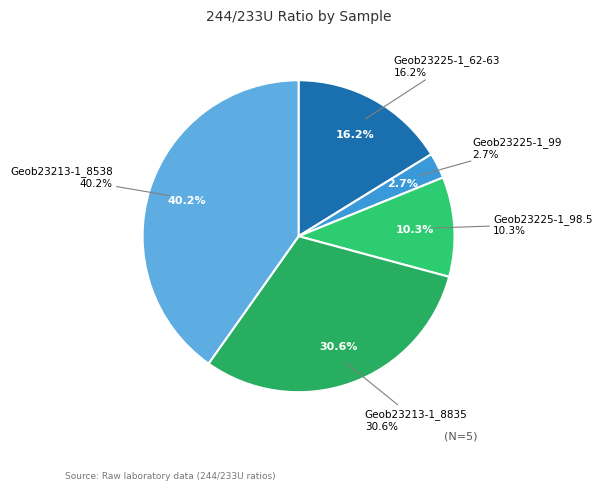

Is Geob23213-1_8835 the majority of the pie?

No